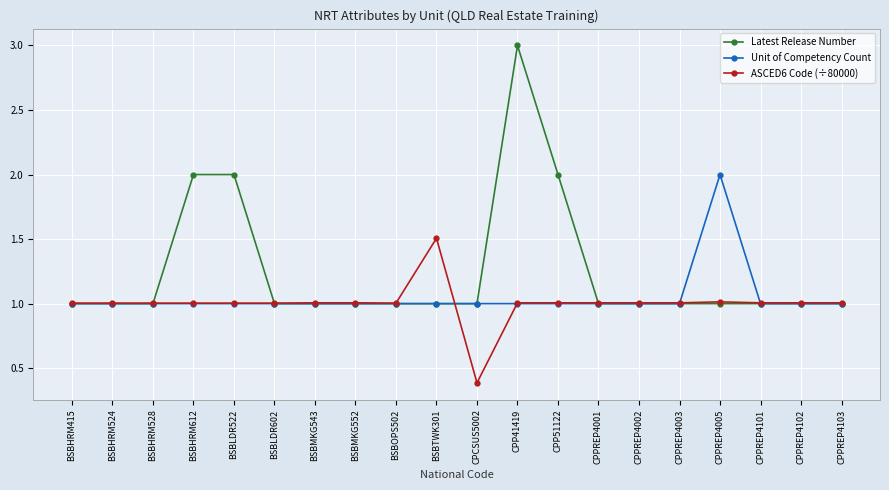

What is the total value across all series at BSBTWK301?

3.5